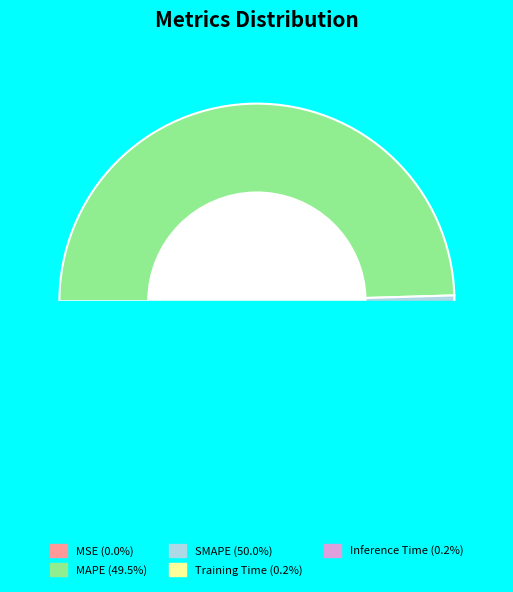

How many slices are in this pie chart?

5